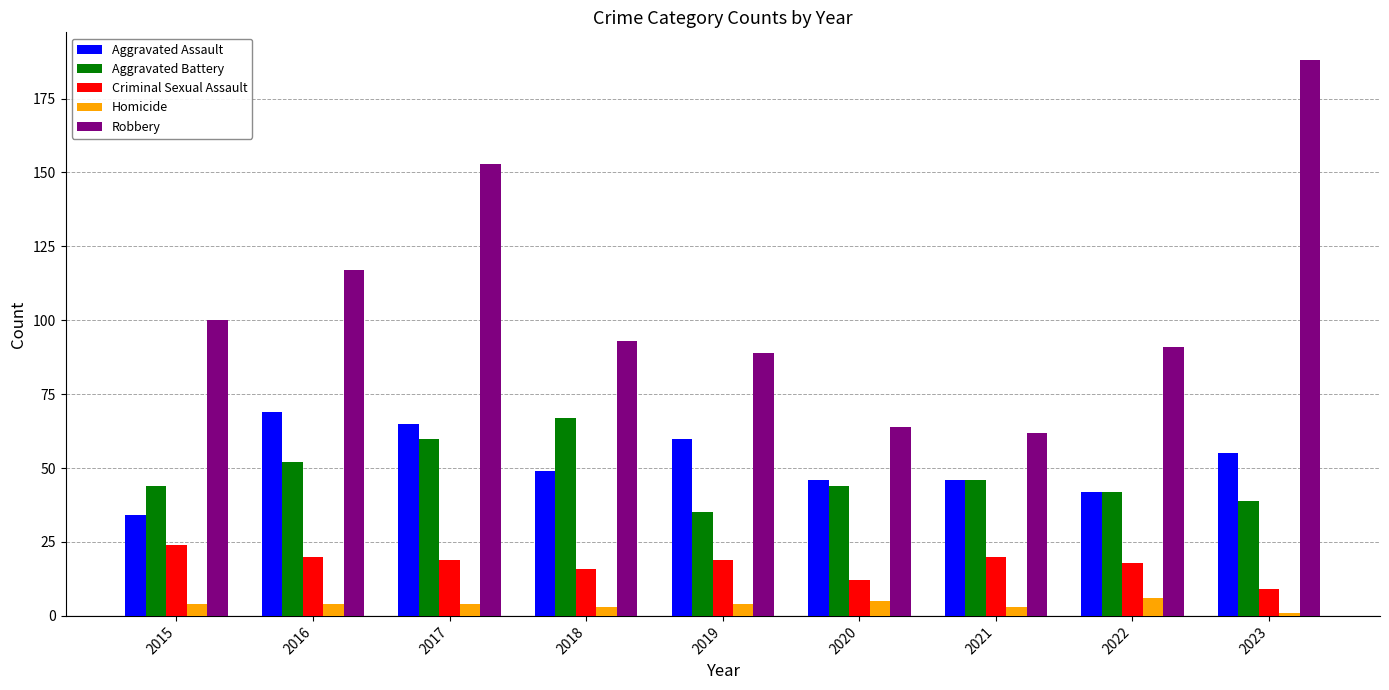

Which label corresponds to the smallest value in the chart?

2023